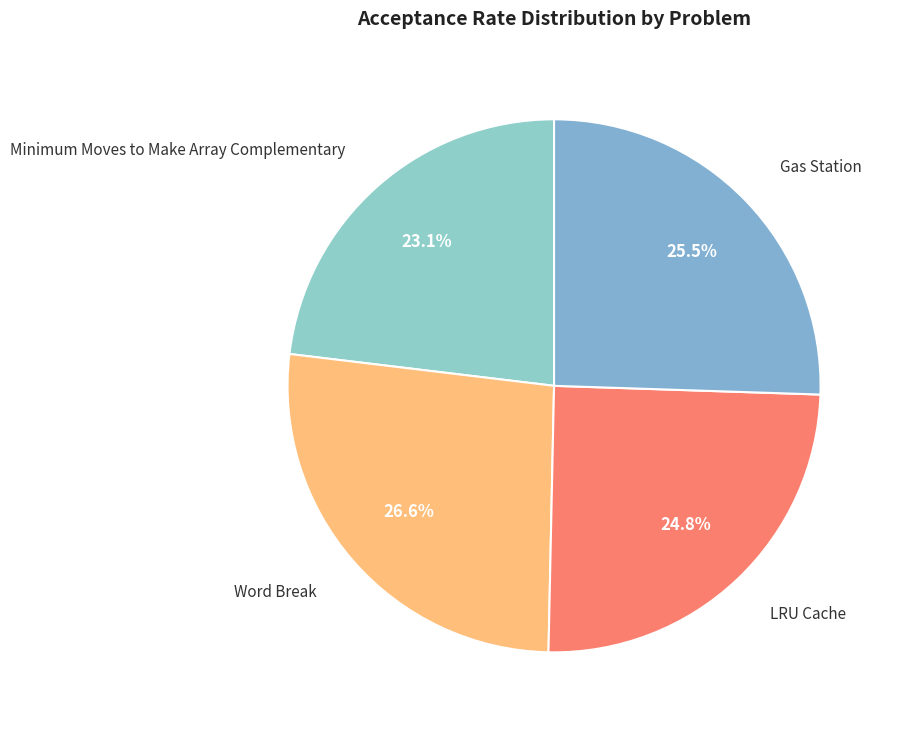

Count the number of slices in the pie.

4